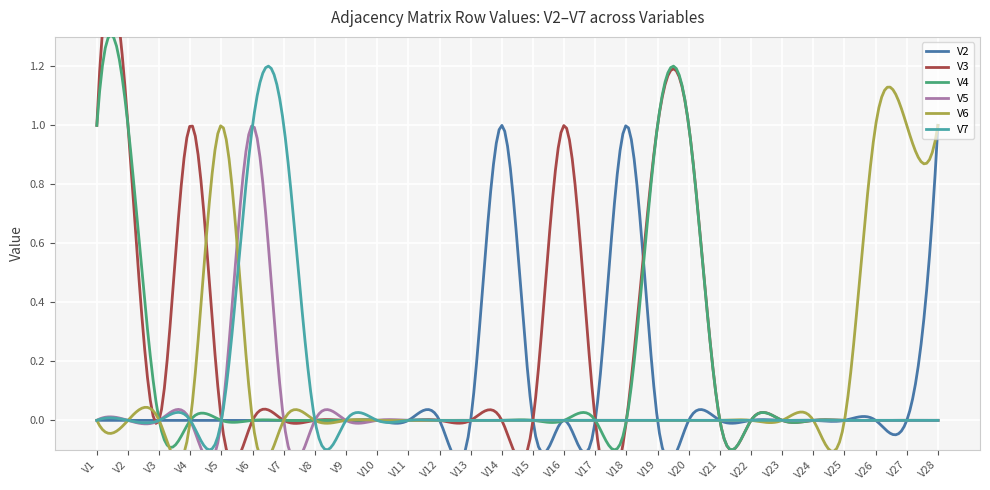

How many positive values does the V2 series have?

3